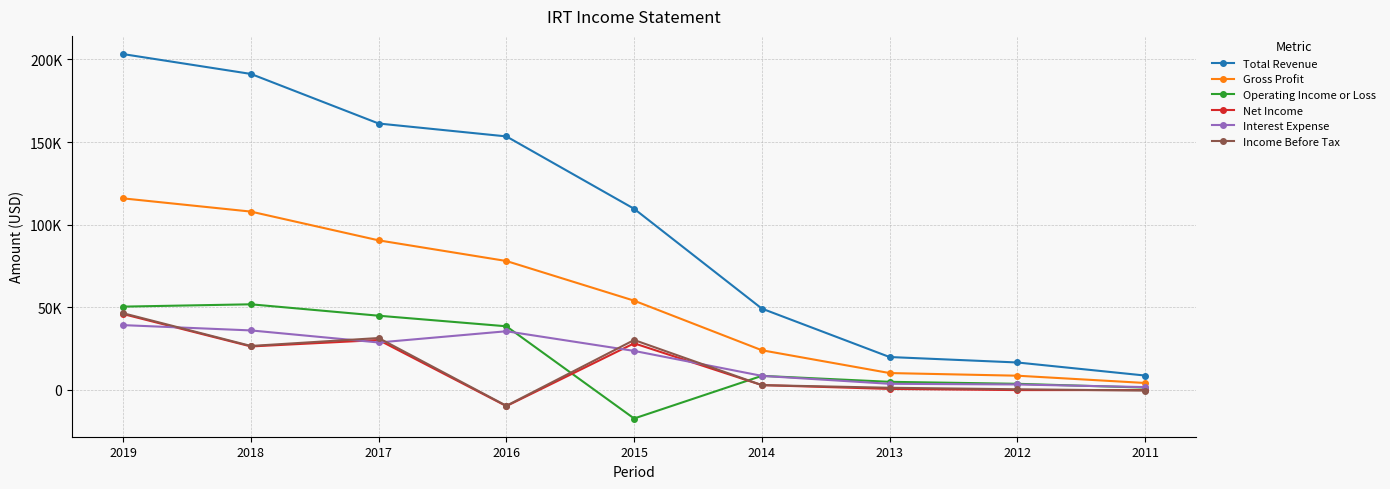

What is the spread (max minus min) of values at 2017?

132500